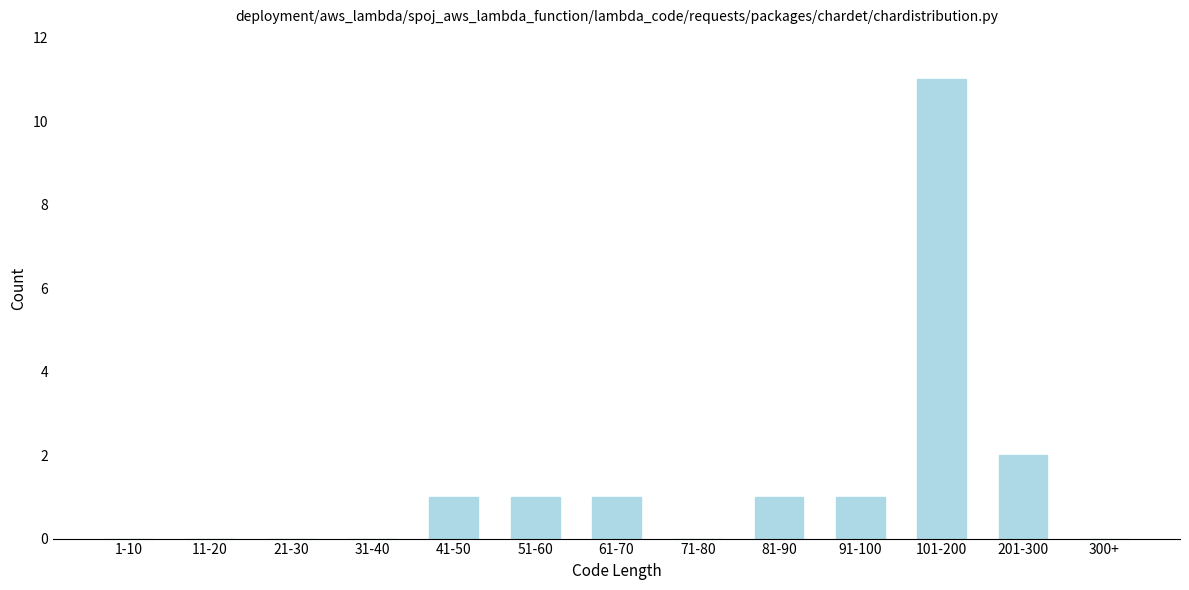

Reading left to right, transcribe all the data shown in this chart.

1-10=0	11-20=0	21-30=0	31-40=0	41-50=1	51-60=1	61-70=1	71-80=0	81-90=1	91-100=1	101-200=11	201-300=2	300+=0